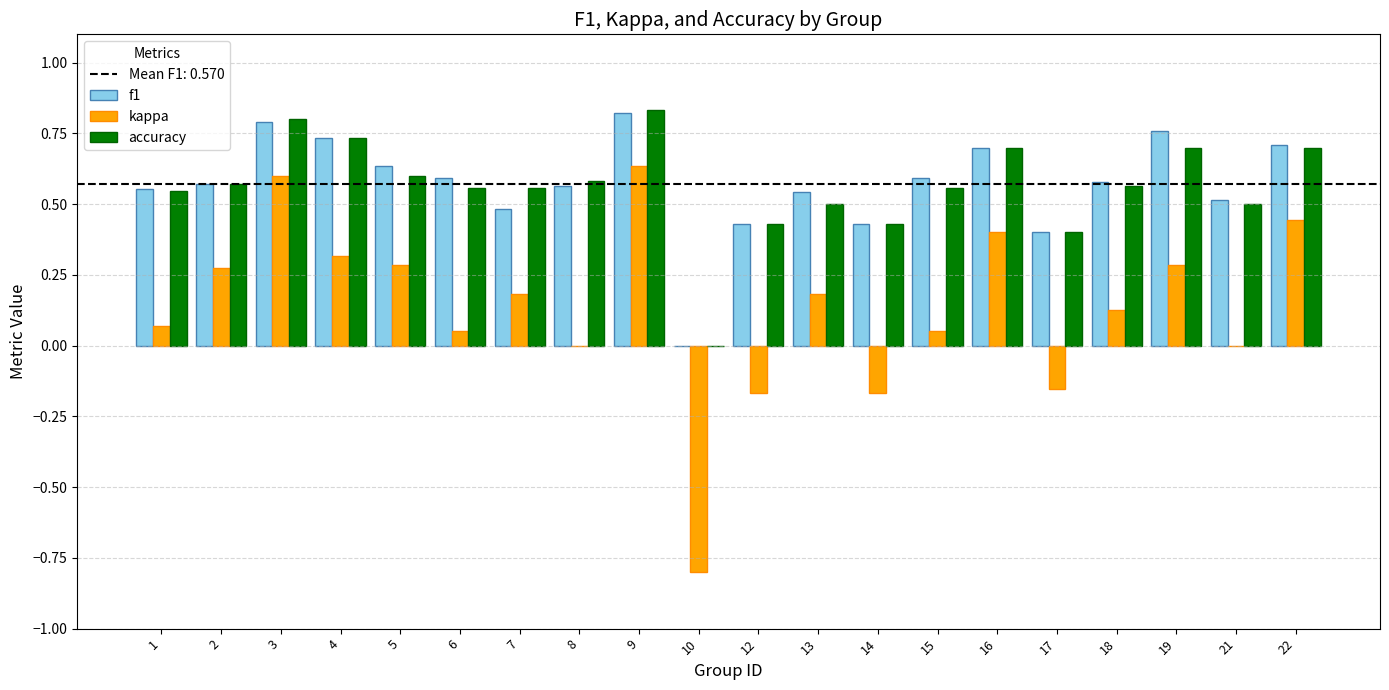

The value of f1 at 7 is 0.5. True or false?

True